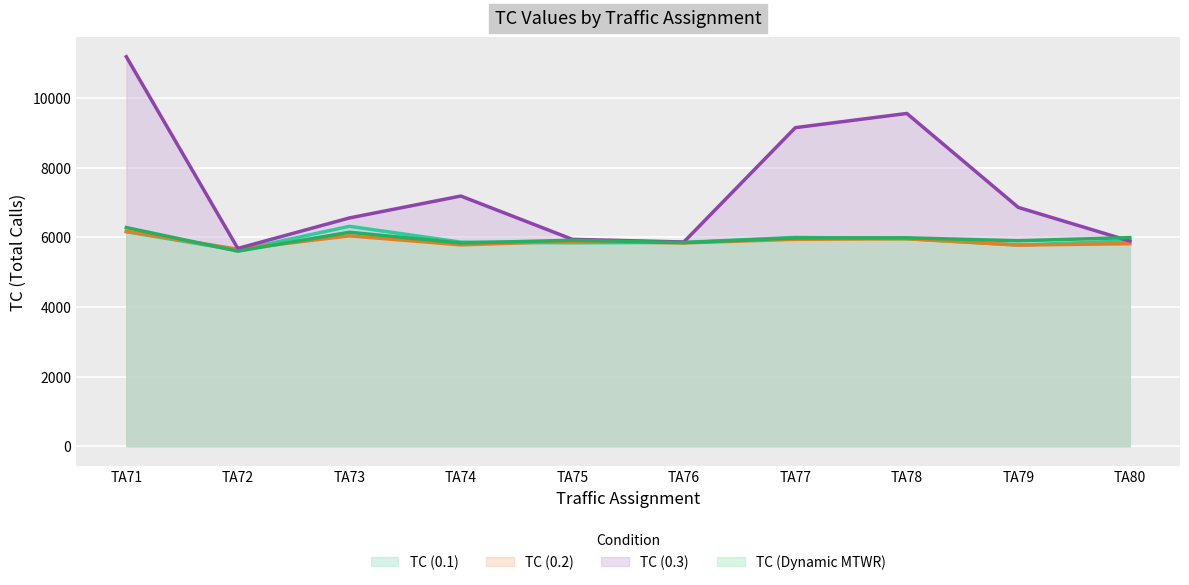

Reading left to right, list all the values displayed in this chart.

TC (0.1): 6160	5626	6316	5861	5842	5854	5997	5961	5777	5898
TC (0.2): 6172	5658	6043	5783	5888	5839	5943	5958	5778	5816
TC (0.3): 11189	5680	6556	7186	5942	5865	9151	9559	6859	5892
TC (Dynamic MTWR): 6280	5602	6145	5836	5915	5848	5981	5986	5901	5992